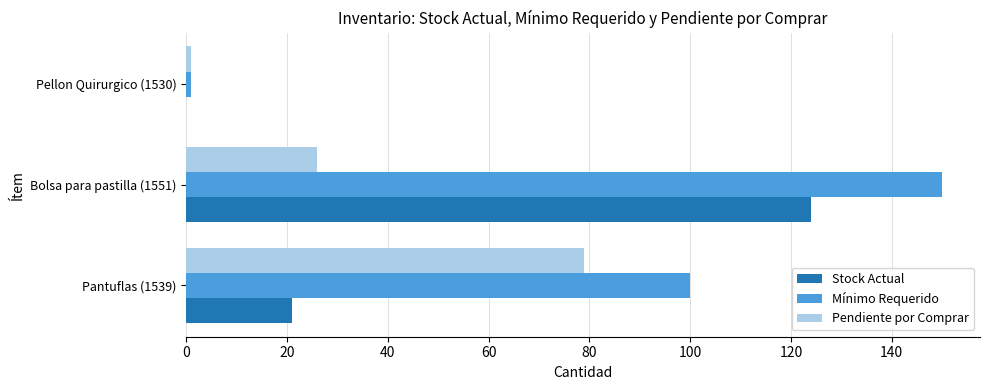

The Pendiente por Comprar series shows 1 at Pellon Quirurgico (1530). True or false?

True